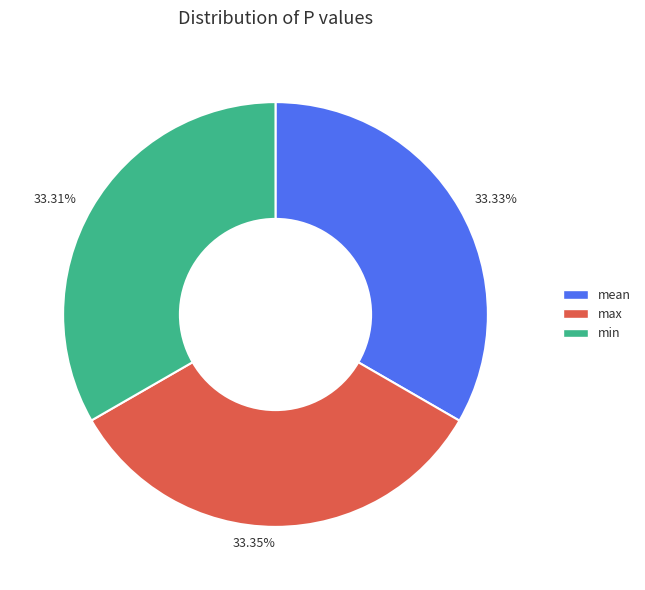

What is the ratio of the value at max to the value at min?

1.0